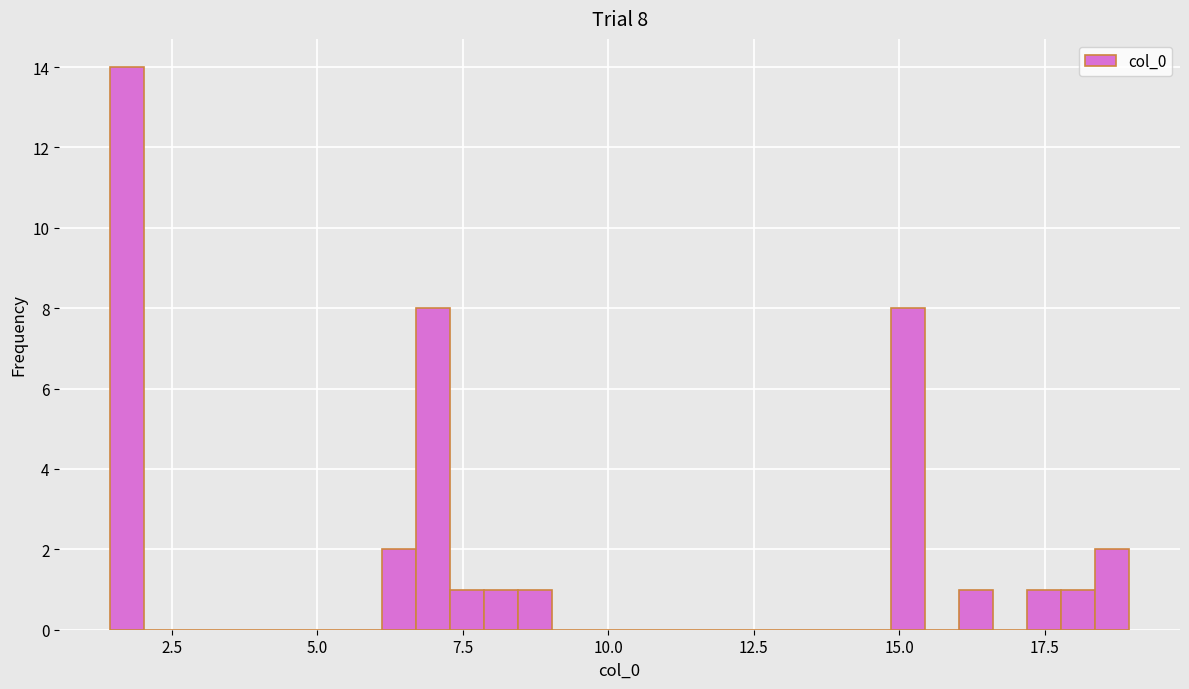

Read against the x-axis, roughly where is the centre of the tallest bar?

1.5